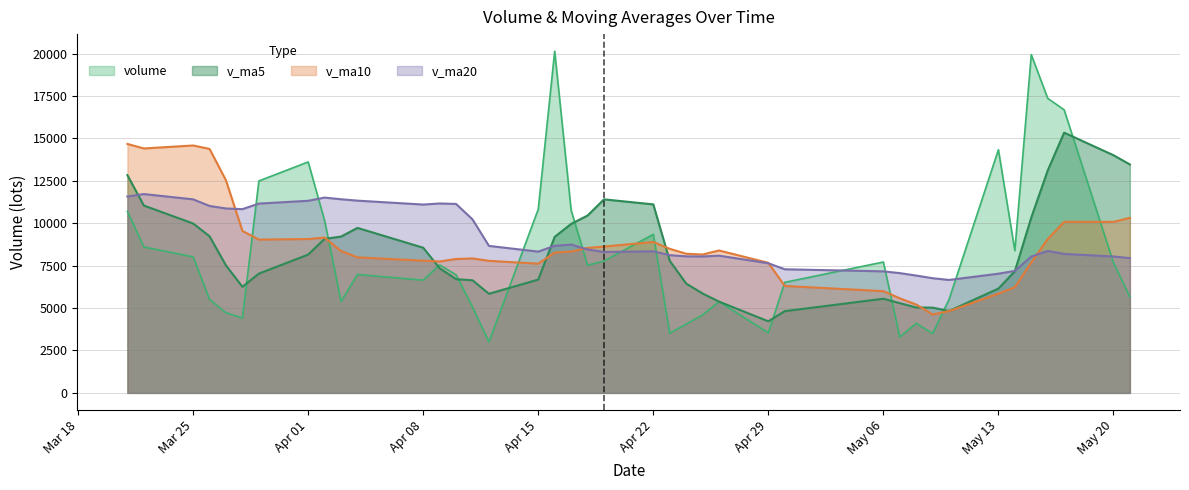

What is the difference between the v_ma10 values at 2019-04-23 and 2019-04-25?

336.3